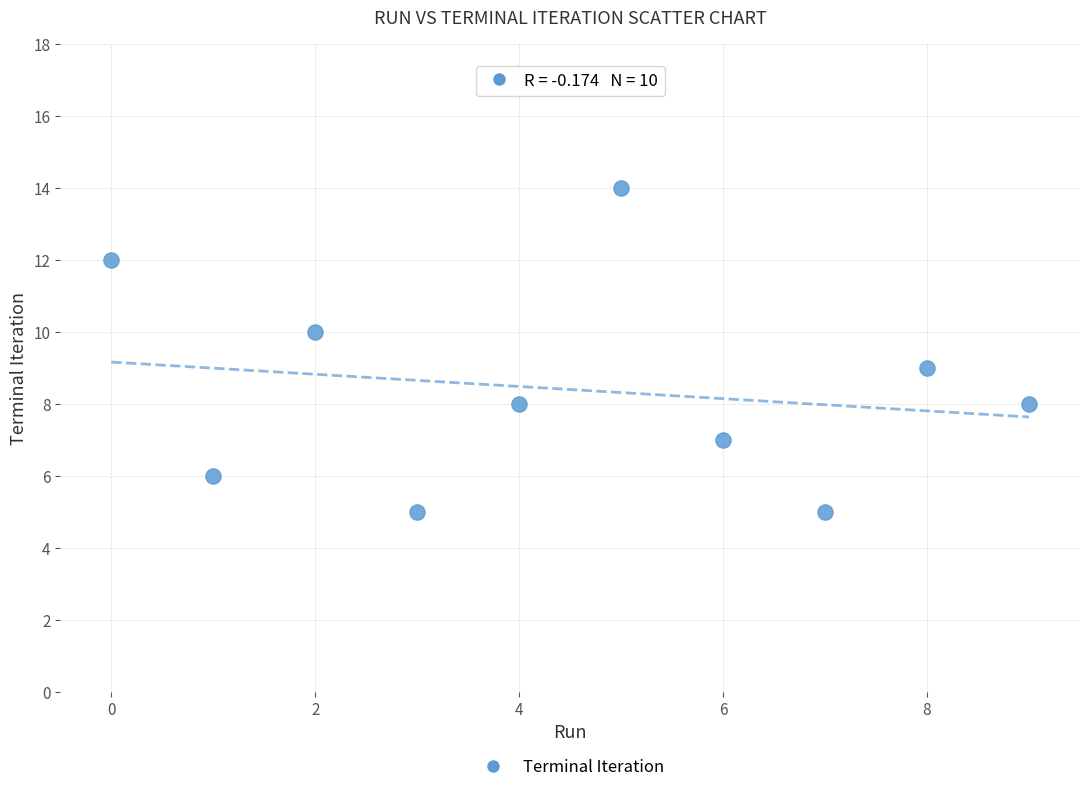

What is the range of Y values (max minus min)?

9